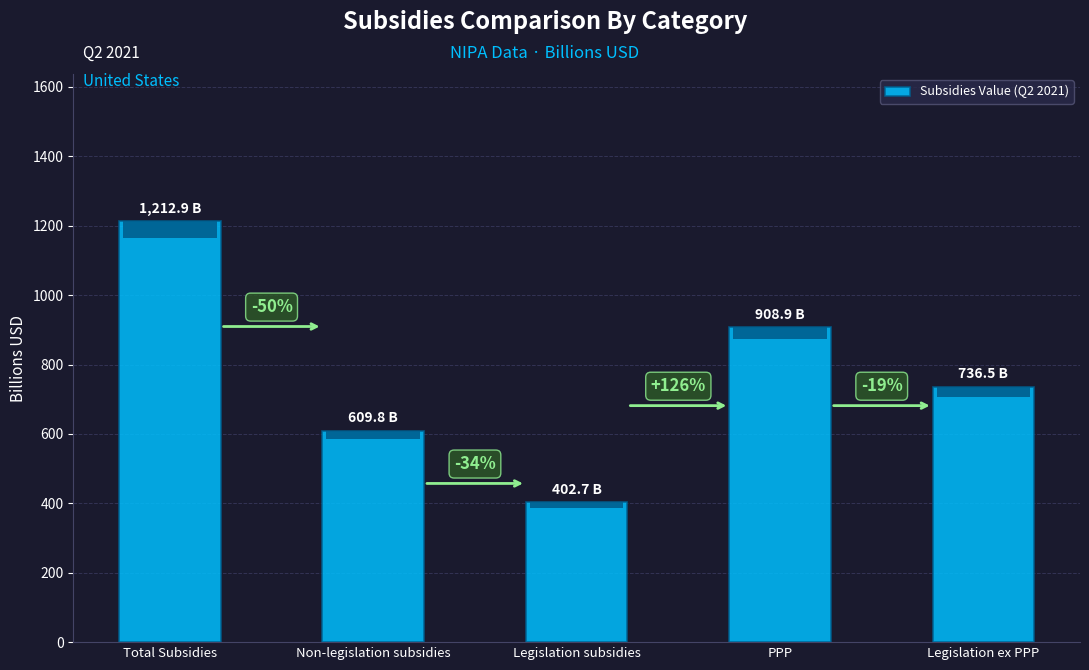

How many bars are there in total?

5